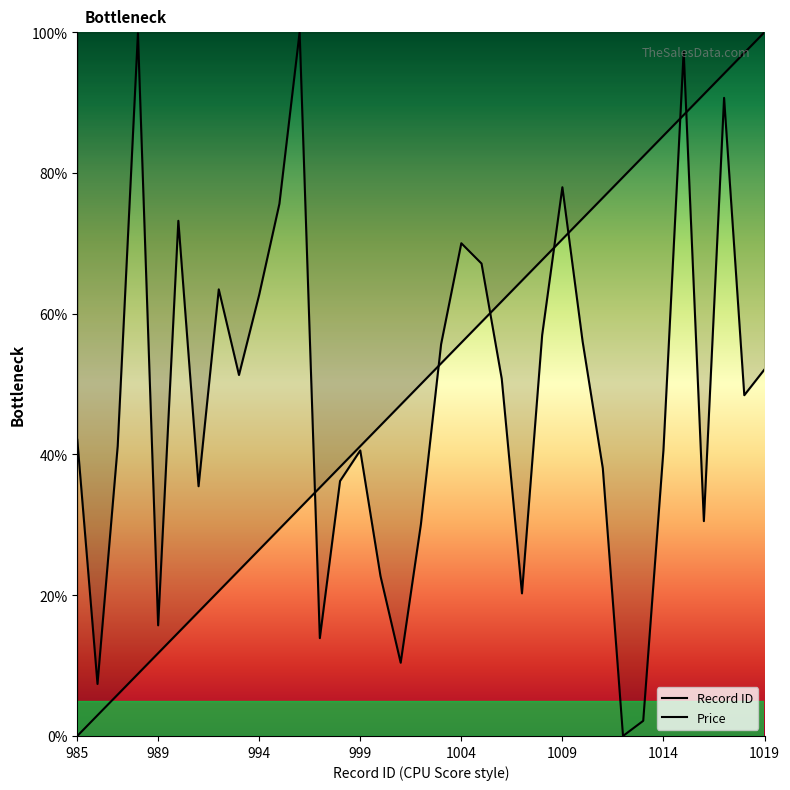

How many data points in Record ID are above 50?

17